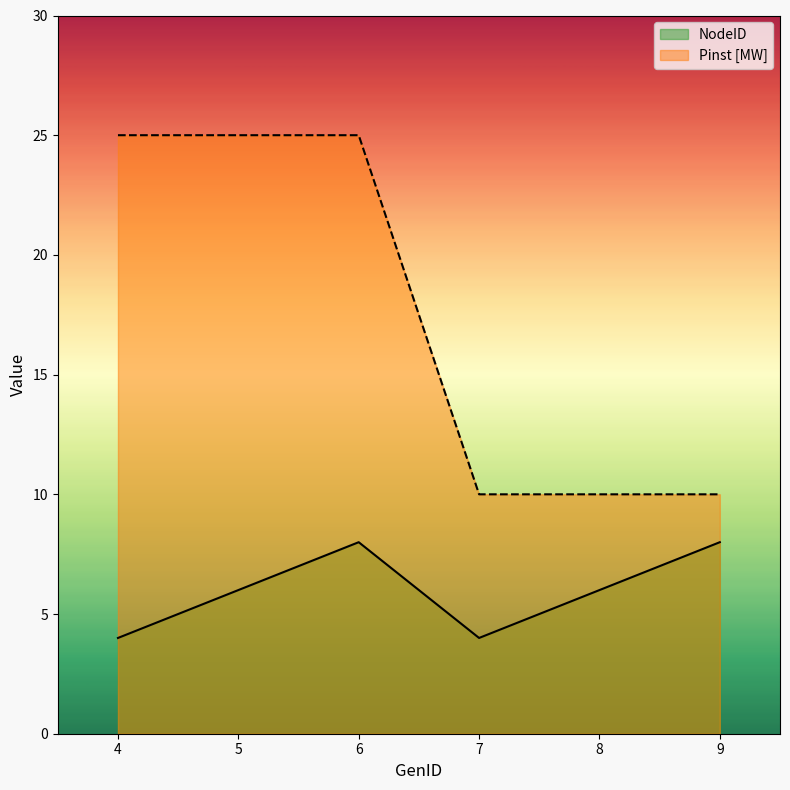

Is the value of Pinst [MW] at 7 greater than the value of NodeID at 8?

Yes